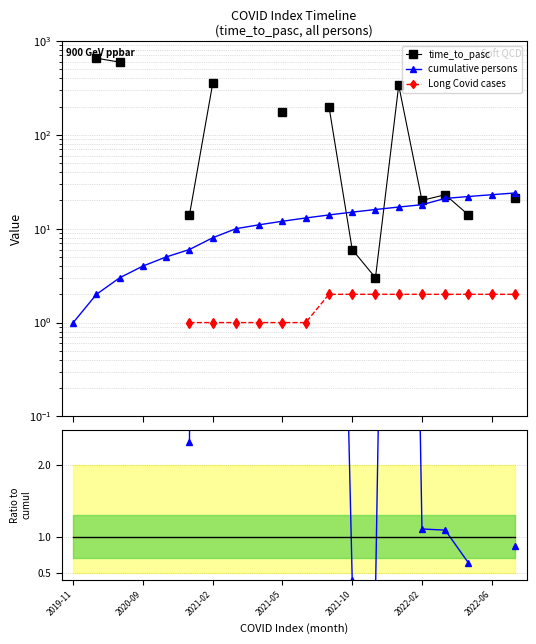

Is the value of Long Covid cases at 11 greater than the value of time_to_pasc / cumul at 17?

Yes